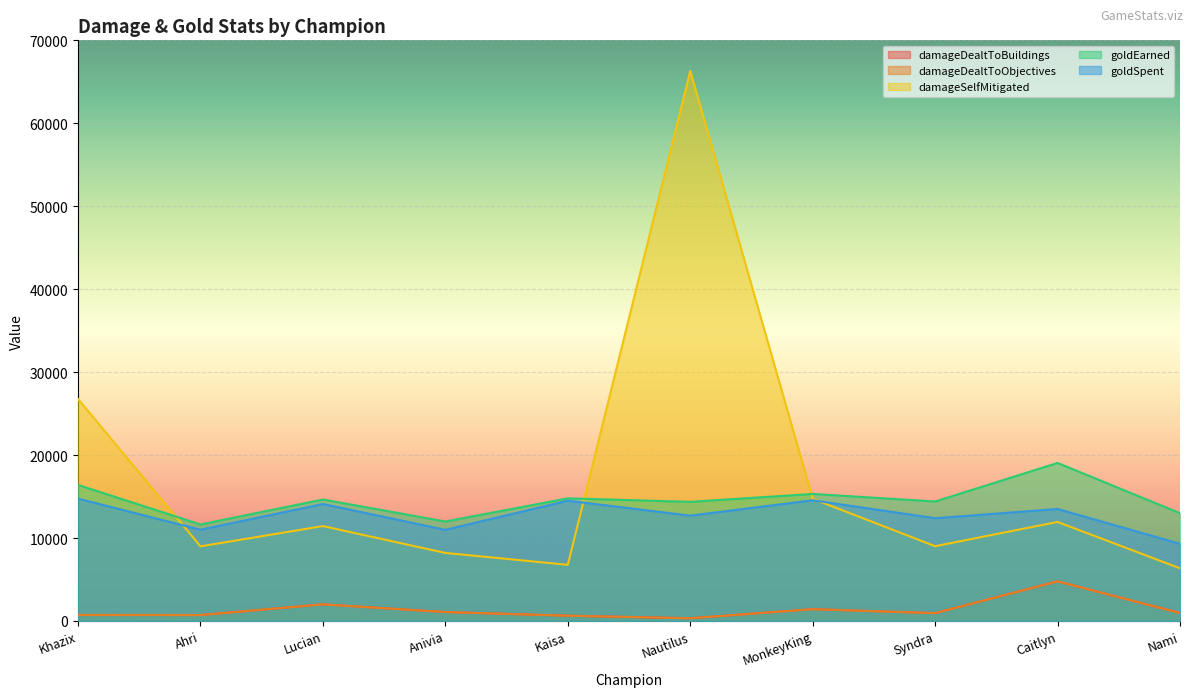

The goldSpent series shows 12385 at Syndra. True or false?

True